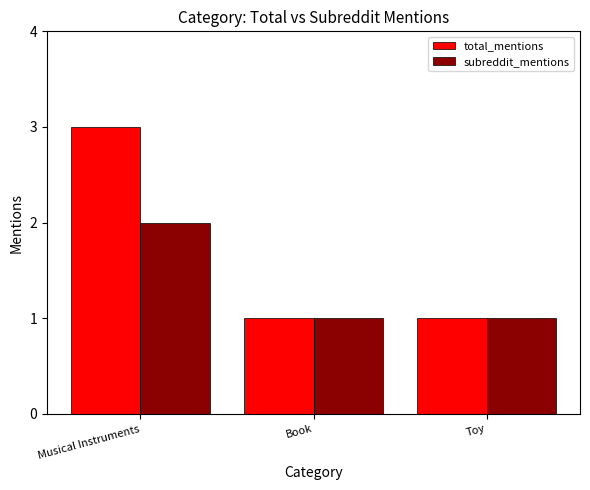

Which series changed the most between Musical Instruments and Book?

total_mentions